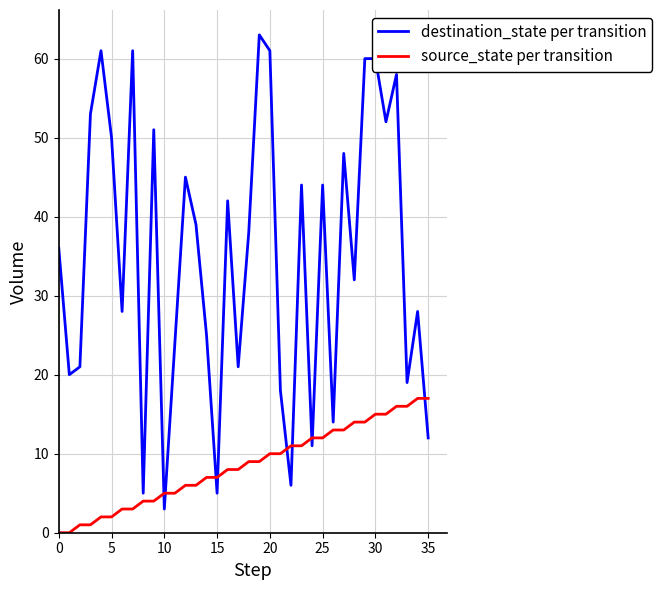

Which series has the widest spread of values?

destination_state per transition